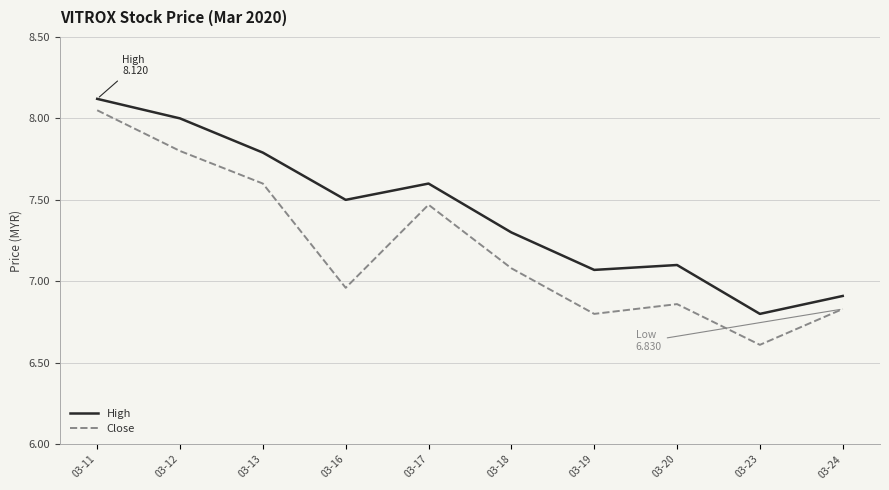

How many lines are shown in the chart?

2